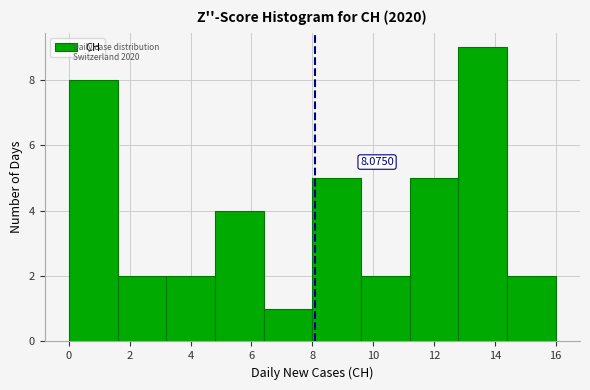

Over which range of the x-axis is the bar tallest?

12.8 to 14.4